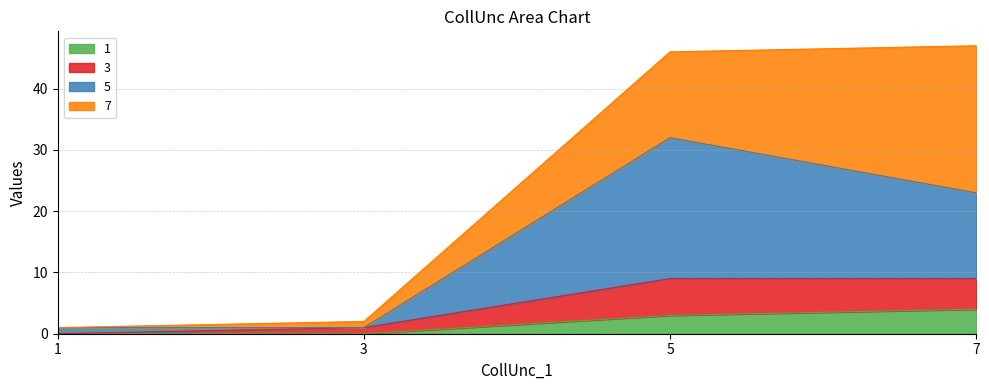

What is the average value of the 1 series?

2